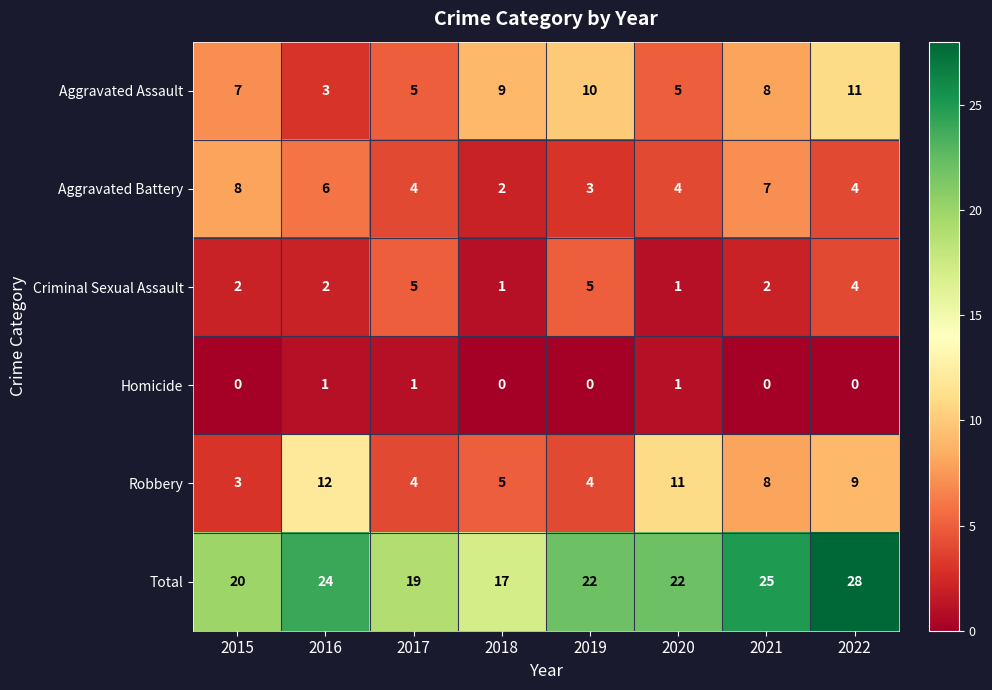

How many Robbery values are between 4 and 11?

6